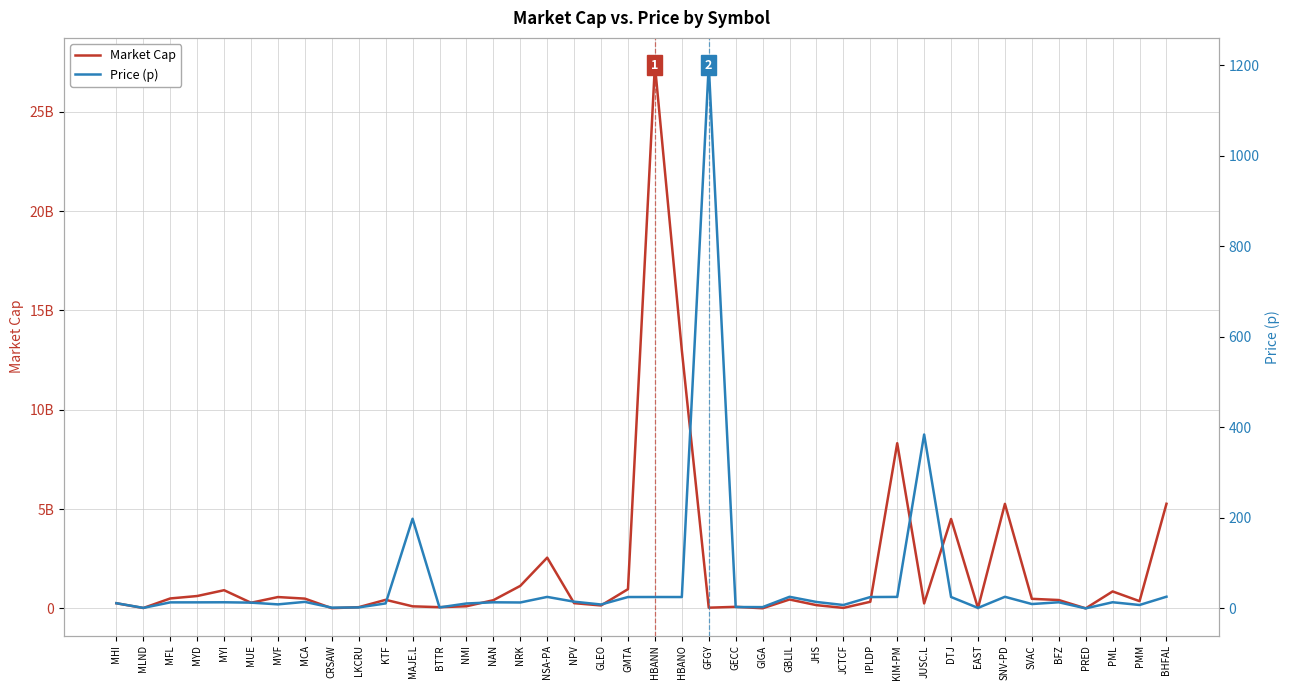

How many data points in Market Cap are above 413407424?

19